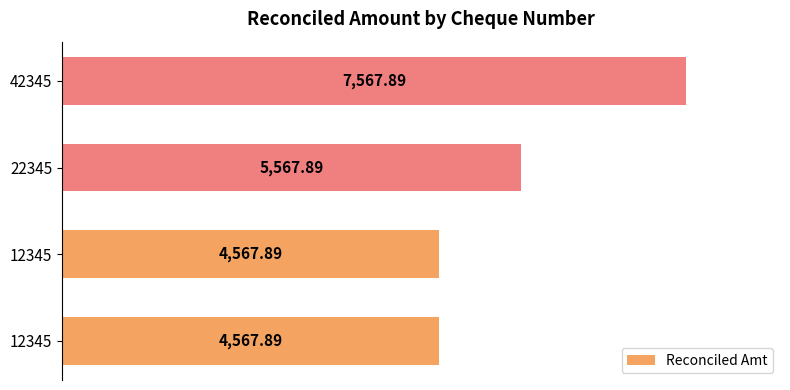

Does the chart contain any negative values?

No